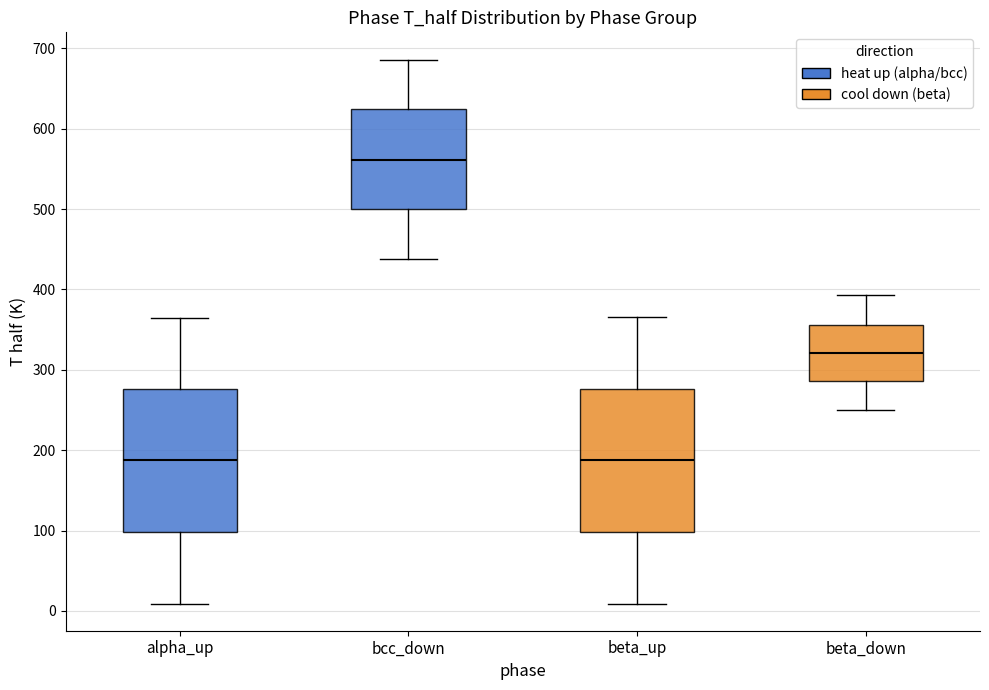

Where does the upper whisker of the box for alpha_up end on the y-axis? The values are not printed on the chart, so give them approximately, as read against the axis.

360